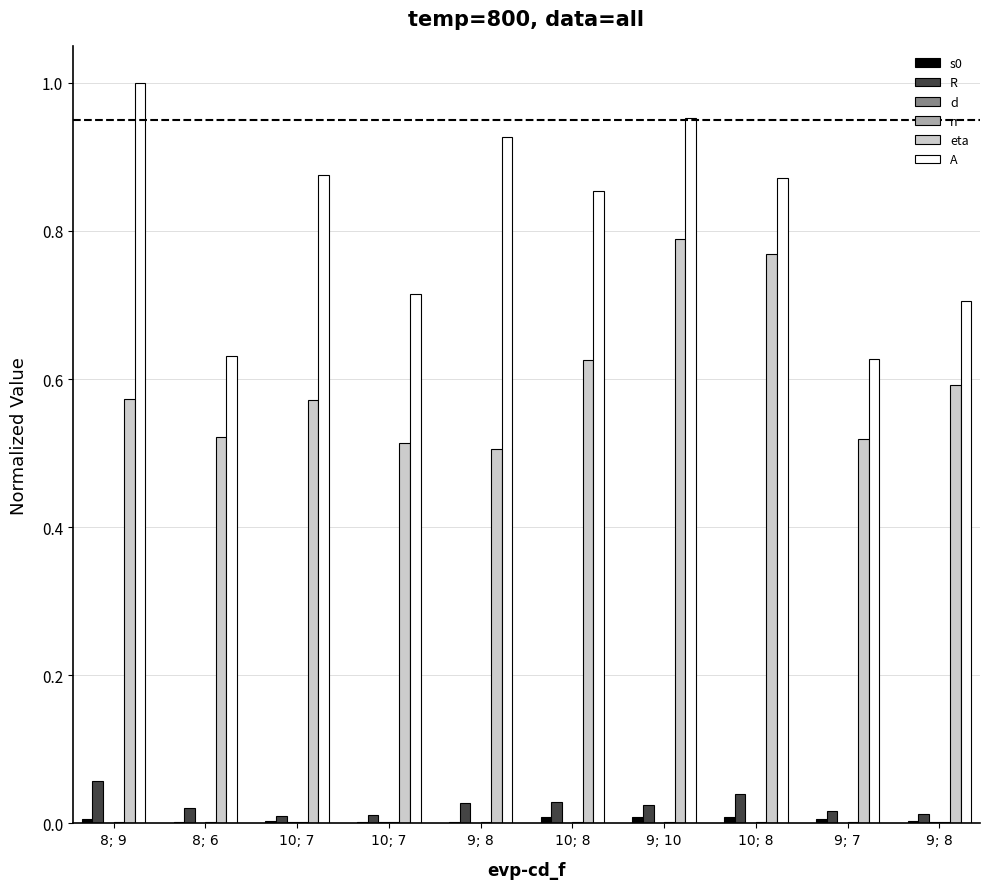

Where is A nearest to the value 0?

9; 7